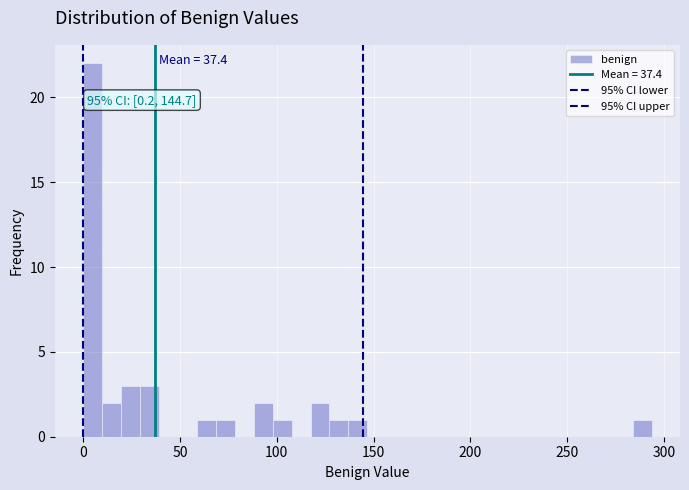

Read against the x-axis, roughly where is the centre of the tallest bar?

5